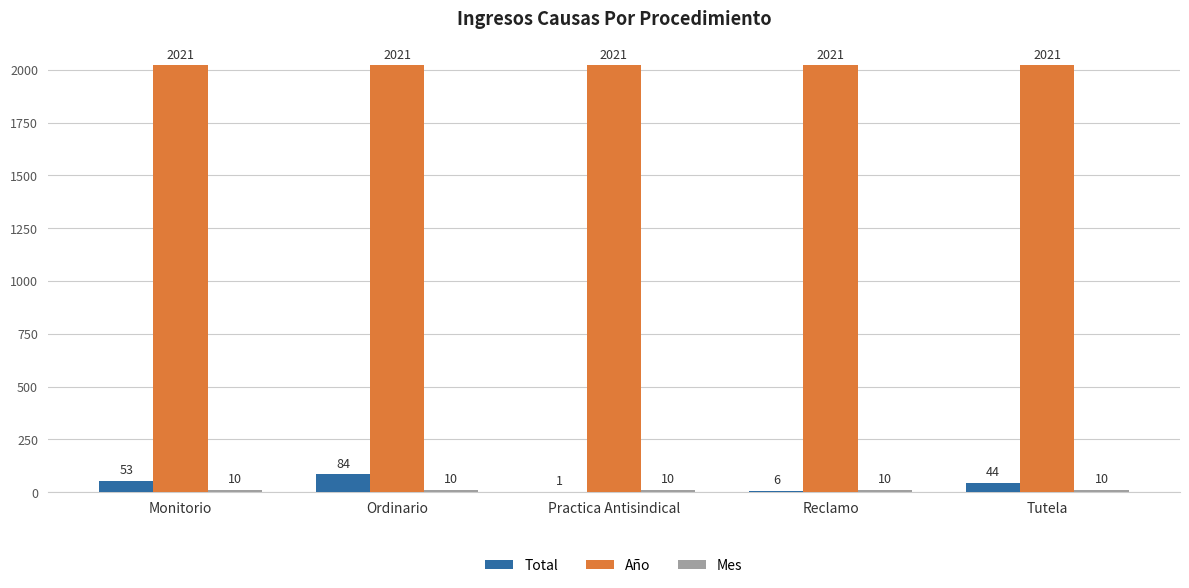

What value does the Total series have at Monitorio, to the nearest 10?

50